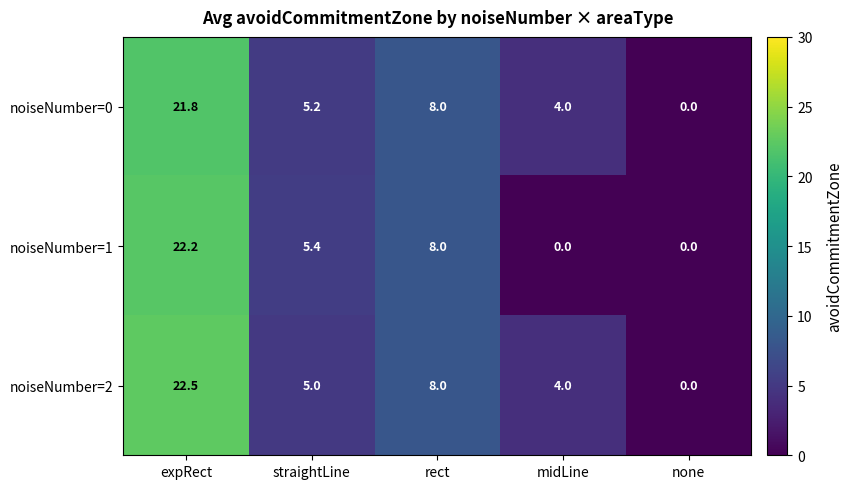

How many distinct data groups are displayed?

3